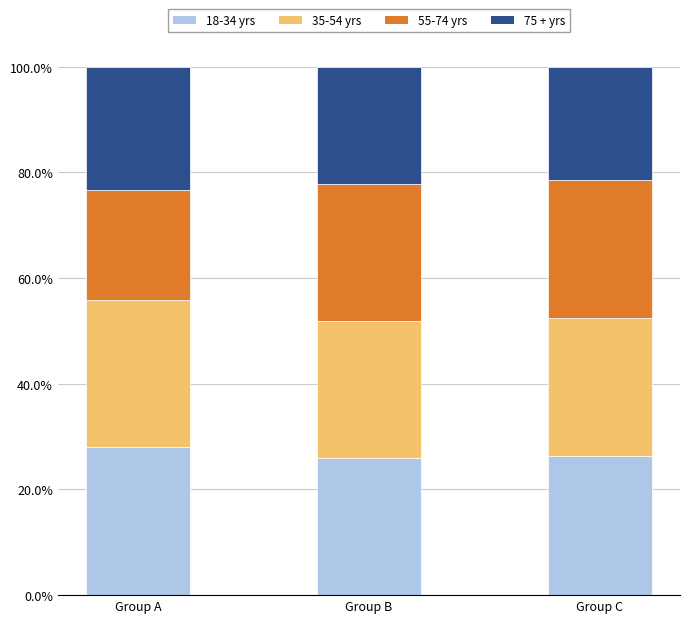

What is the average value of the 18-34 yrs series?

26.8